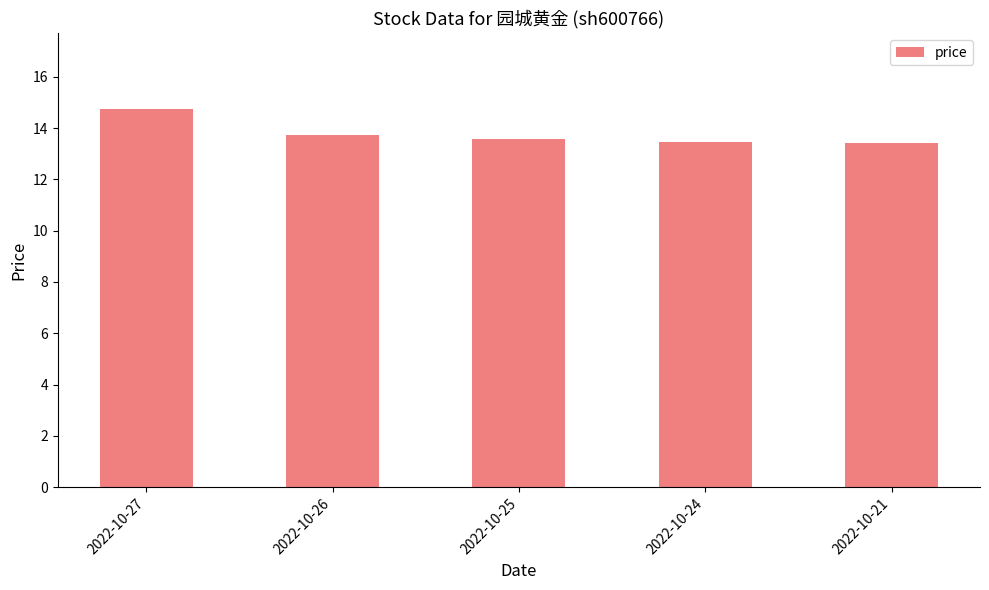

What is the greatest value displayed?

14.8